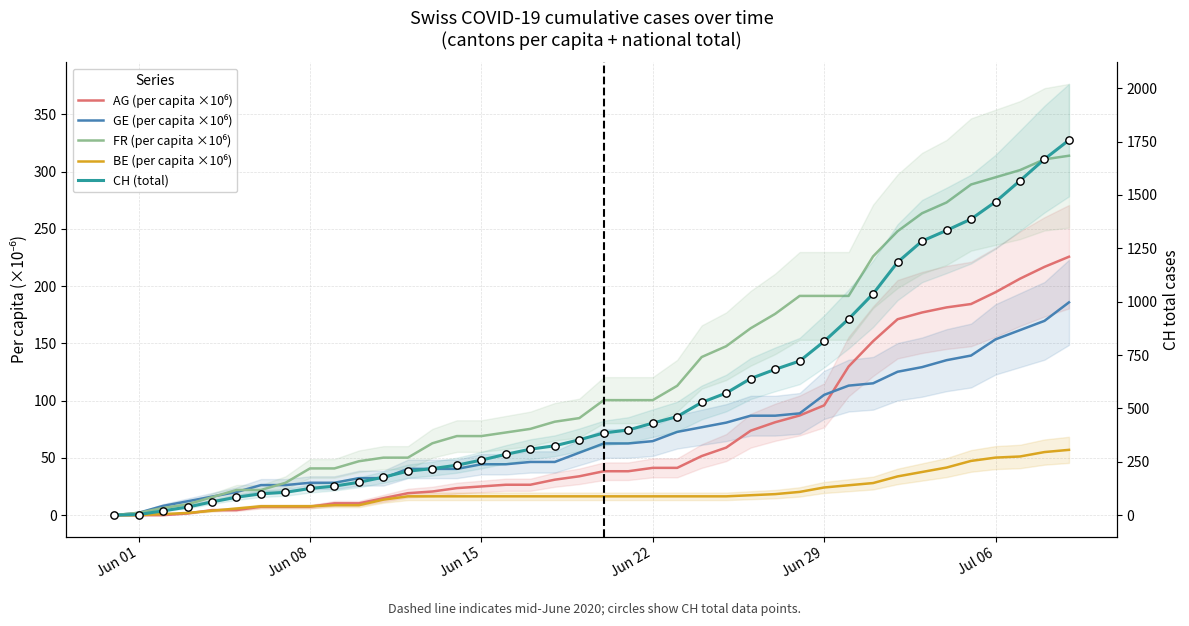

Which series has the largest Y range (max minus min)?

CH (total)